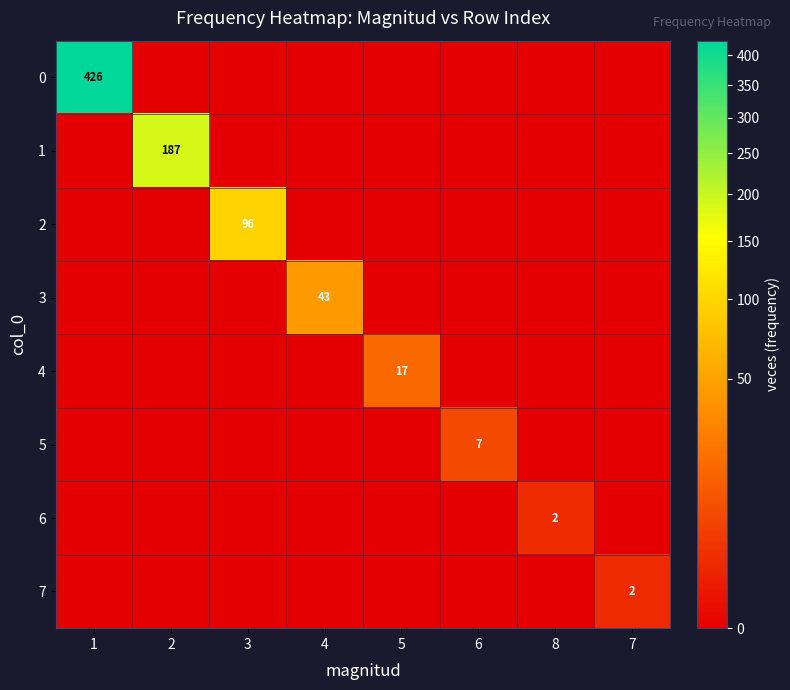

What is the spread (max minus min) of values at 5?

17